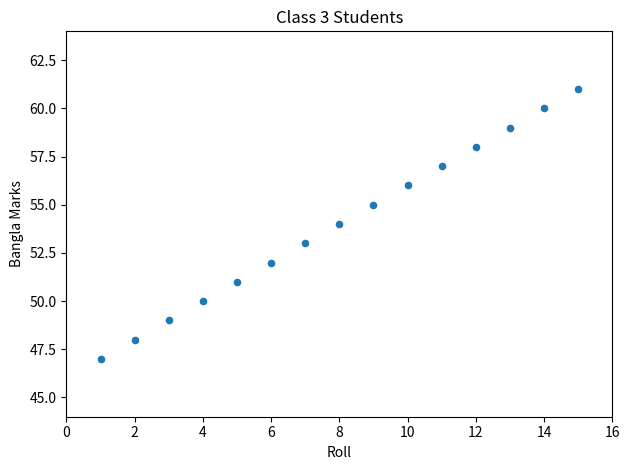

What is the range of Y values (max minus min)?

14